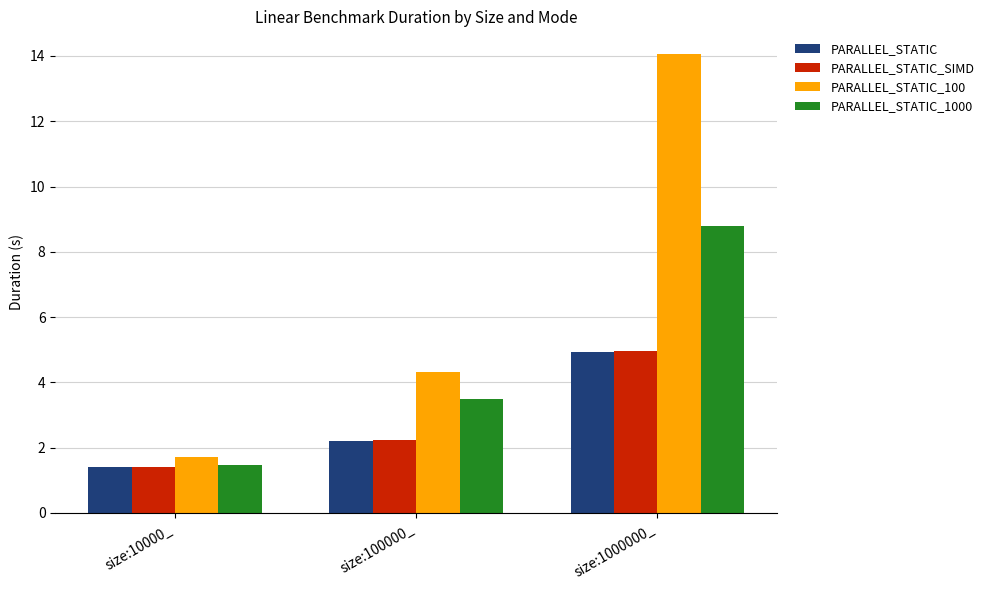

The PARALLEL_STATIC series shows 7.0 at size:1000000_. True or false?

False